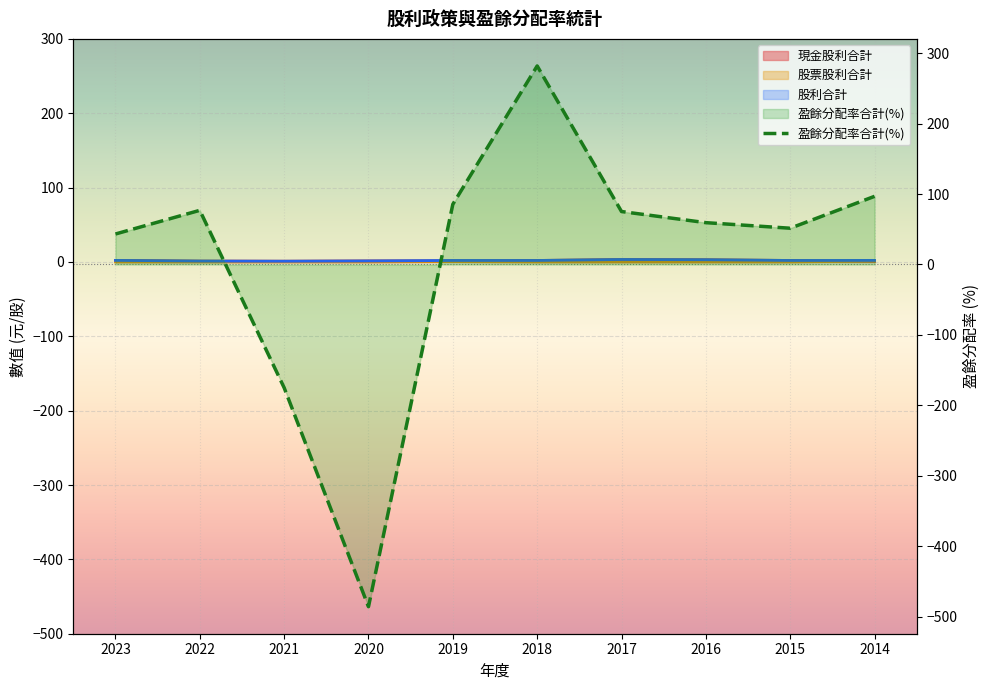

What are all the series names shown in the legend?

現金股利合計, 股票股利合計, 股利合計, 盈餘分配率合計